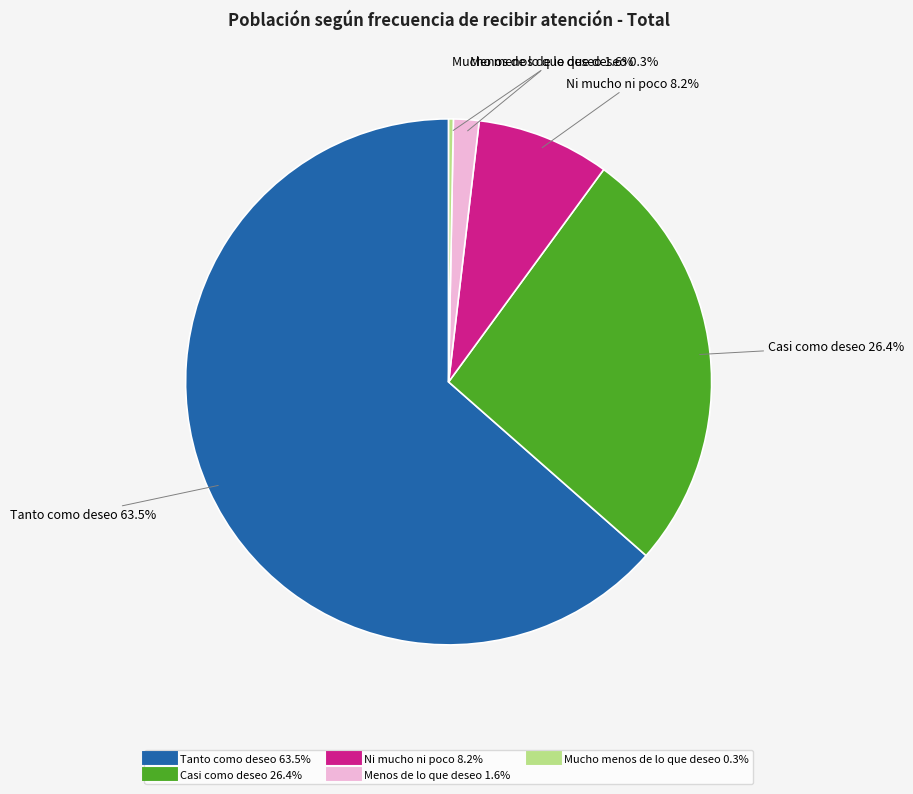

To the nearest percent, what is the difference between the largest and smallest slice percentages?

63%